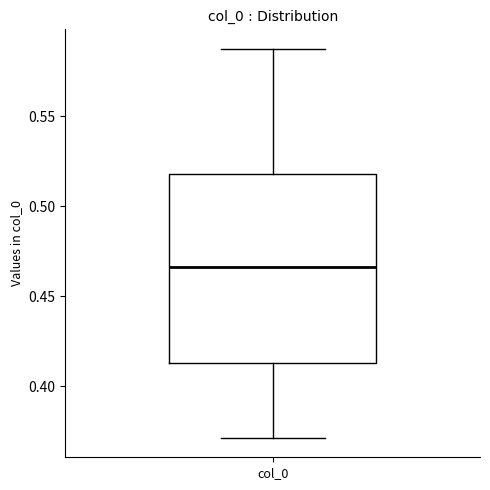

Transcribe this box plot: give where the median line is, the range the box spans, and where the two whiskers end, as read against the y-axis. The values are not printed on the chart, so give them approximately, as read against the axis.

median 0.465, box 0.415 to 0.520, whiskers 0.370 to 0.590